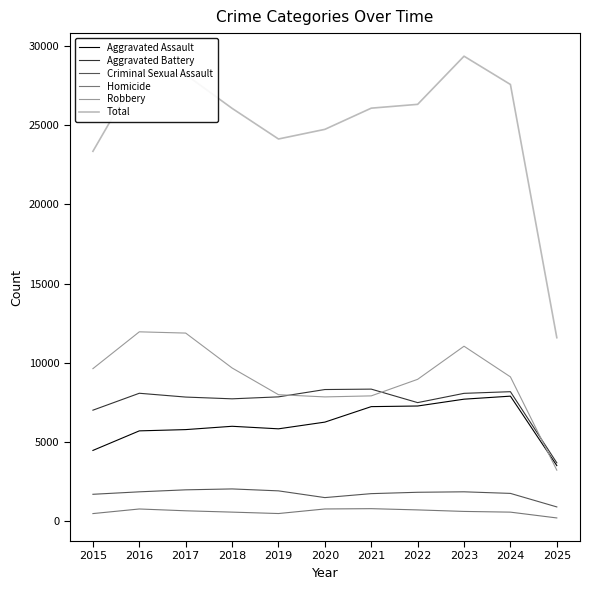

What is the smallest value displayed?

221